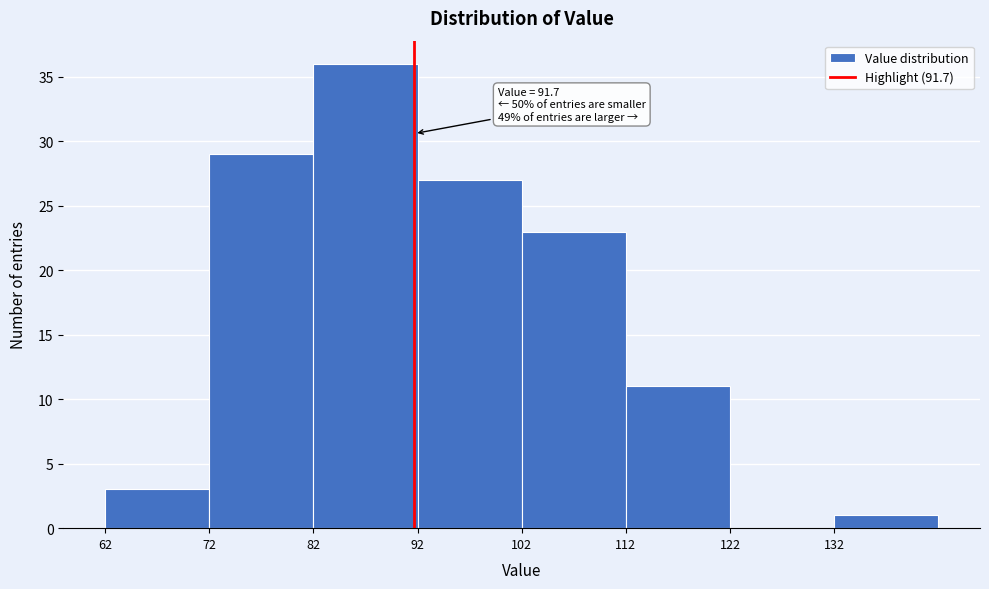

Over which range of the x-axis is the bar tallest?

82 to 92